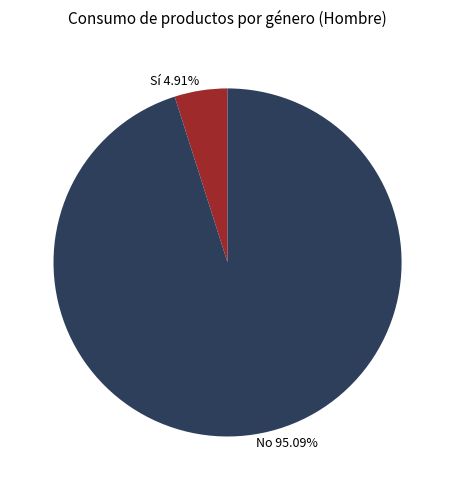

Between No 95.09% and Sí 4.91%, which is larger?

No 95.09%